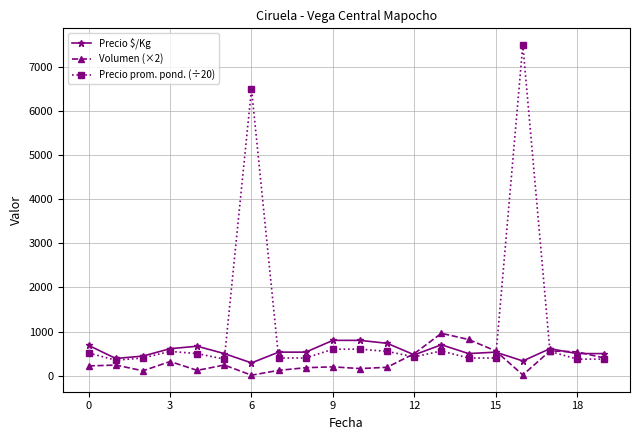

How many lines are shown in the chart?

3